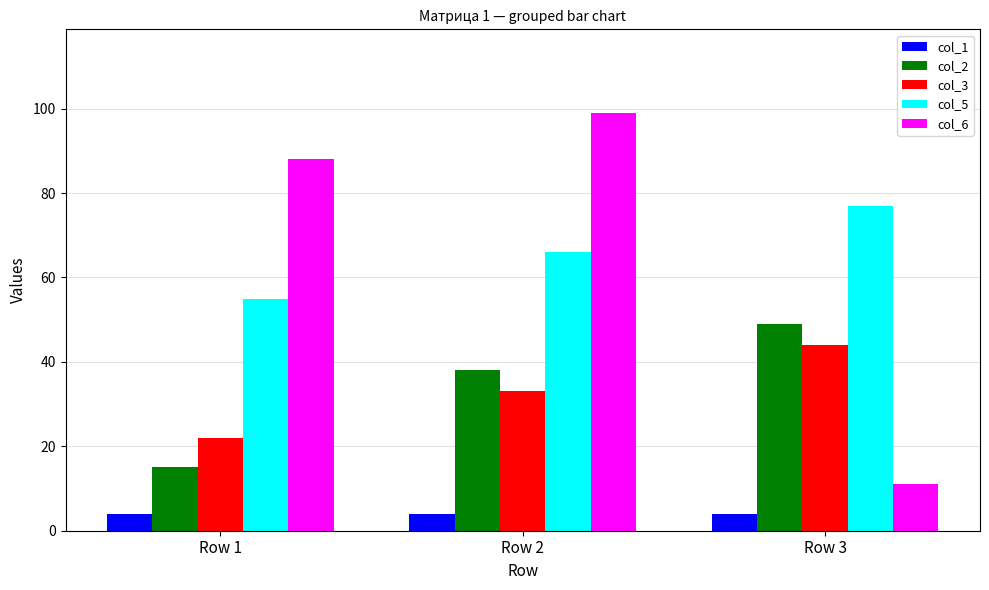

At how many categories does at least one series exceed 29?

3